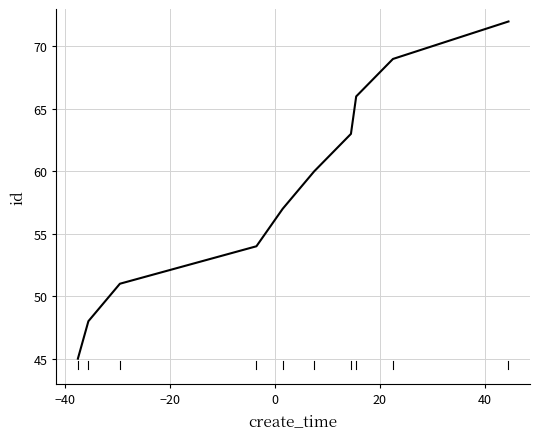

What is the difference between the maximum and minimum values?

27